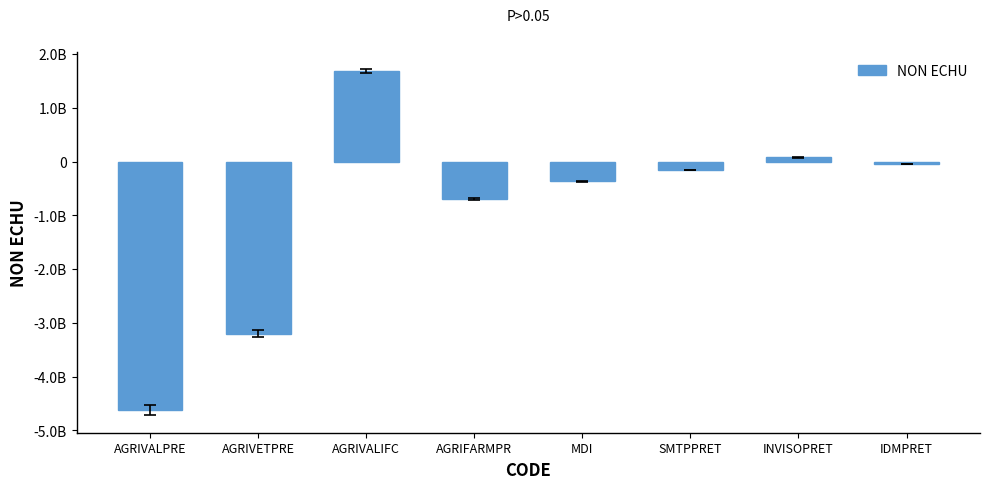

Reading right to left, list all the values displayed in this chart.

IDMPRET=-50000000.0	INVISOPRET=80000000.0	SMTPPRET=-150000000.0	MDI=-365000000.0	AGRIFARMPR=-692519769.6	AGRIVALIFC=1691203628.6	AGRIVETPRE=-3197021600.0	AGRIVALPRE=-4627034655.0